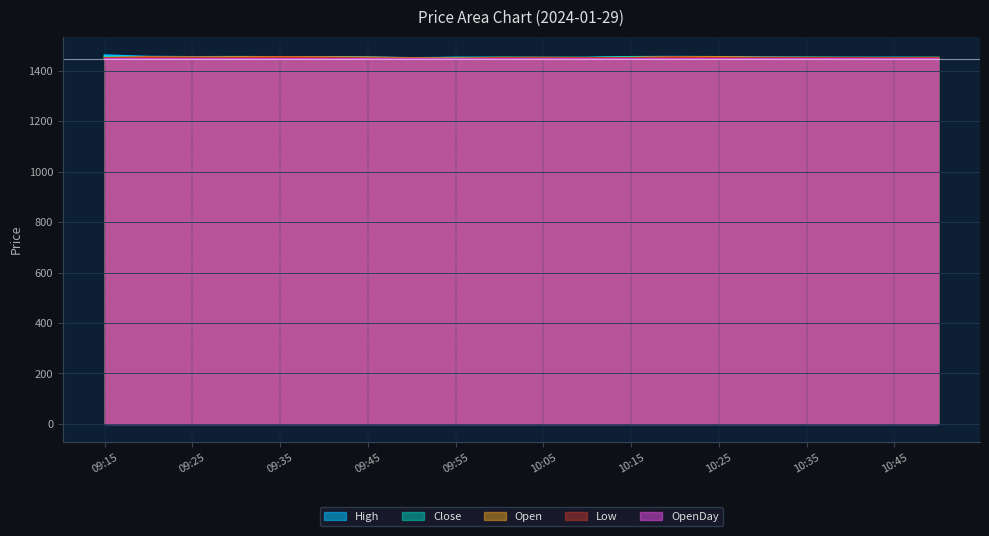

Is the value of Close at 10:30 greater than the value of High at 10:05?

No